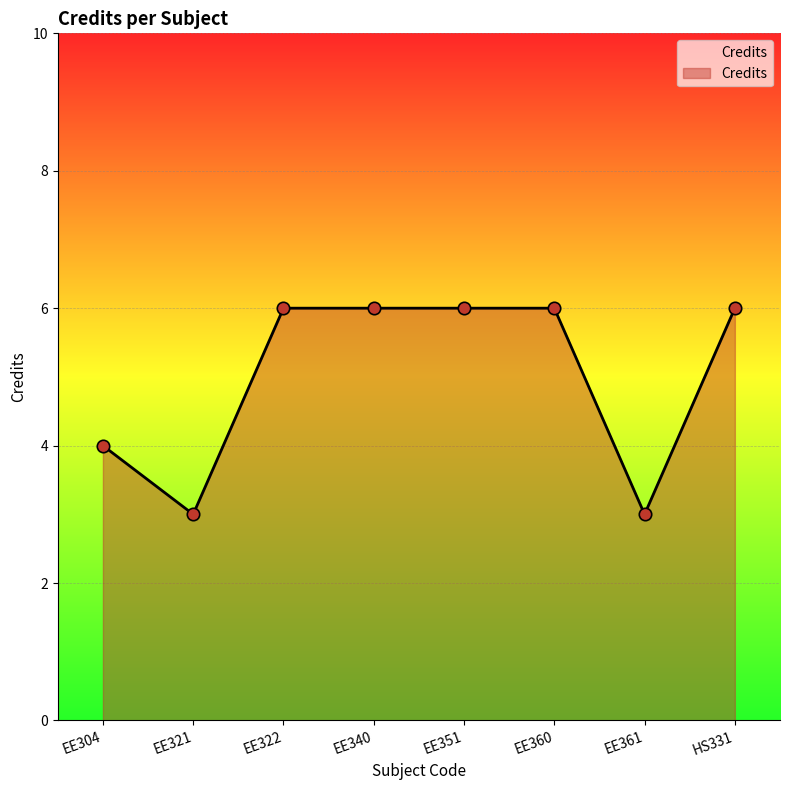

Which has a higher value, EE360 or EE361?

EE360